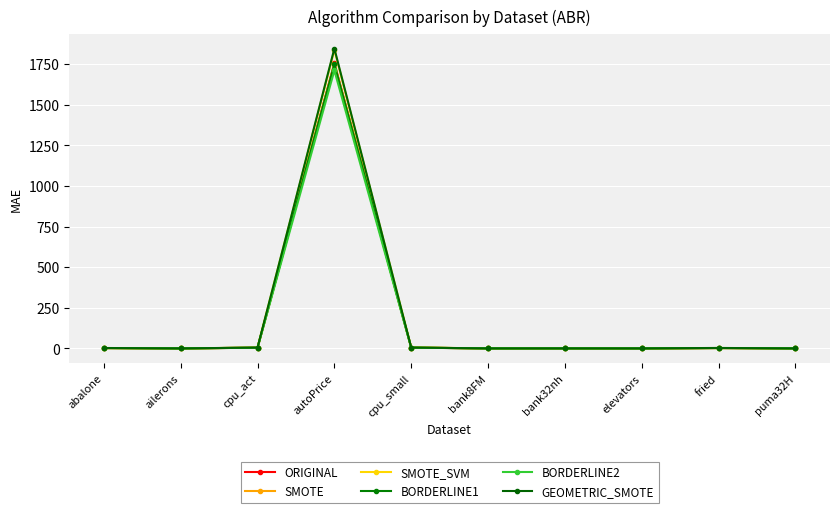

Reading right to left, what are all the values shown in this chart?

ORIGINAL: 0.0	2.3	0.0	0.1	0.0	4.6	1755.9	4.2	0.0	2.2
SMOTE: 0.0	2.3	0.0	0.1	0.0	5.4	1753.3	4.6	0.0	2.1
SMOTE_SVM: 0.0	2.5	0.0	0.1	0.1	5.2	1837.9	4.7	0.0	2.1
BORDERLINE1: 0.0	2.3	0.0	0.1	0.0	4.7	1749.2	4.3	0.0	2.2
BORDERLINE2: 0.0	2.3	0.0	0.1	0.1	4.6	1711.3	4.2	0.0	2.2
GEOMETRIC_SMOTE: 0.0	2.8	0.0	0.1	0.1	5.1	1845.9	5.0	0.0	2.6